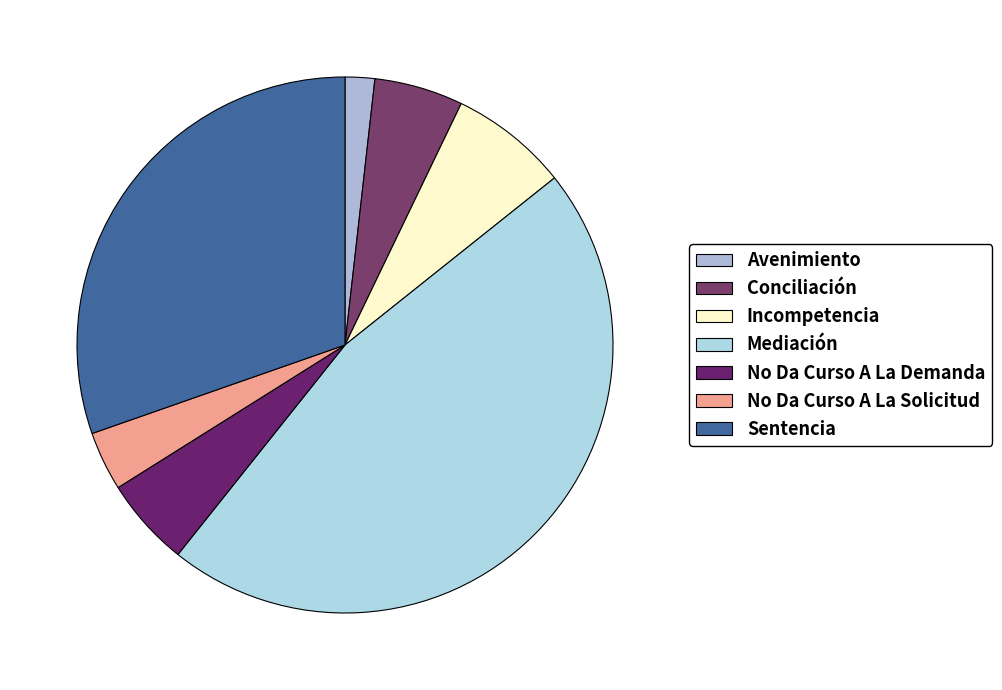

To the nearest percent, what portion does Sentencia represent?

30%